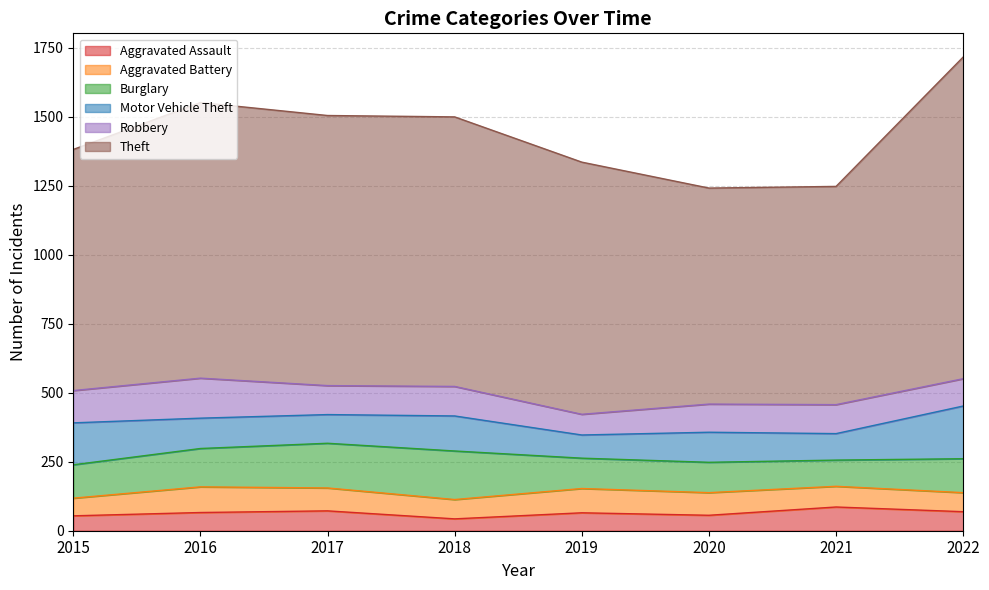

Which series has the largest range (max minus min)?

Theft